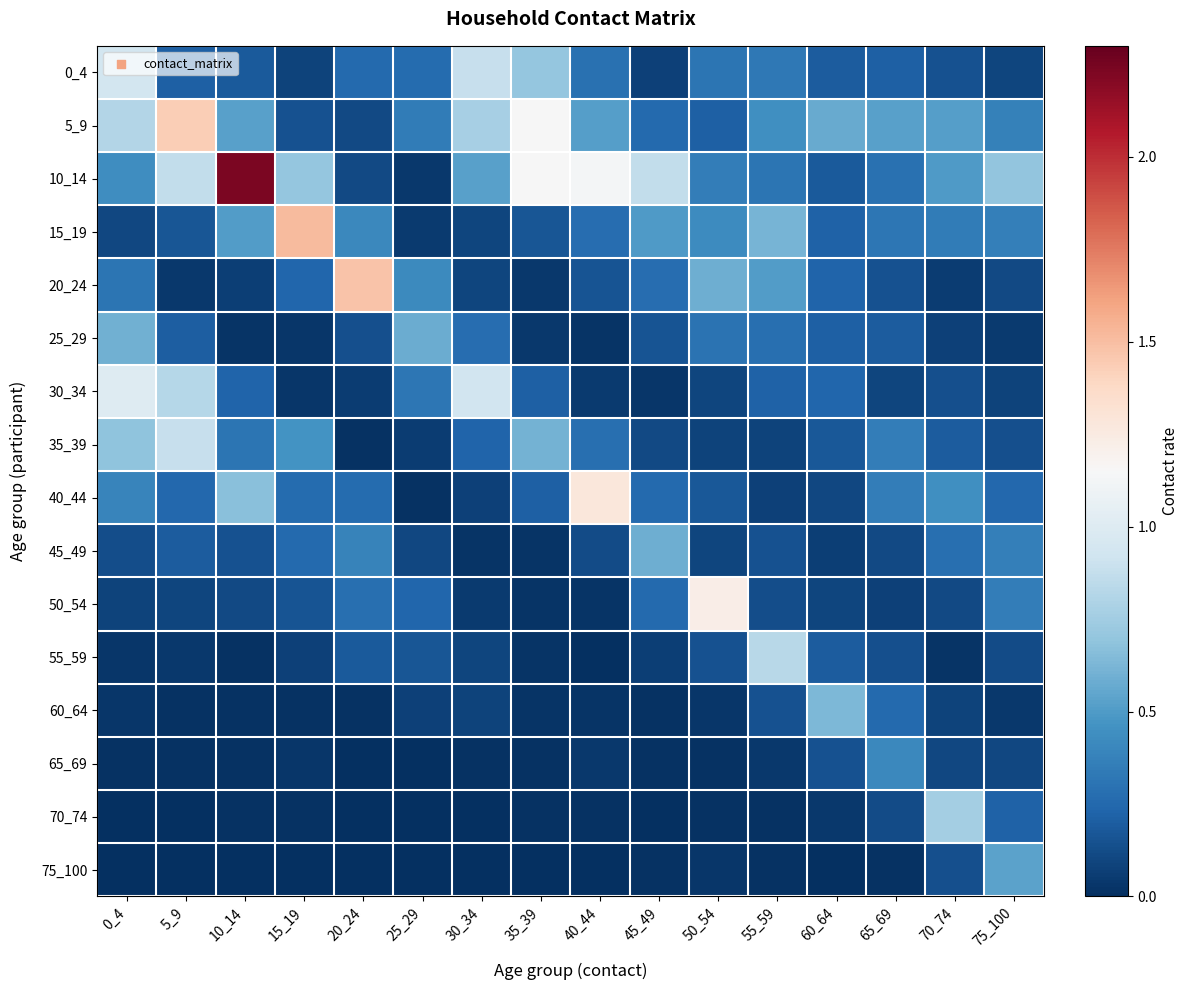

What is the total value across all series at 30_34?

4.2